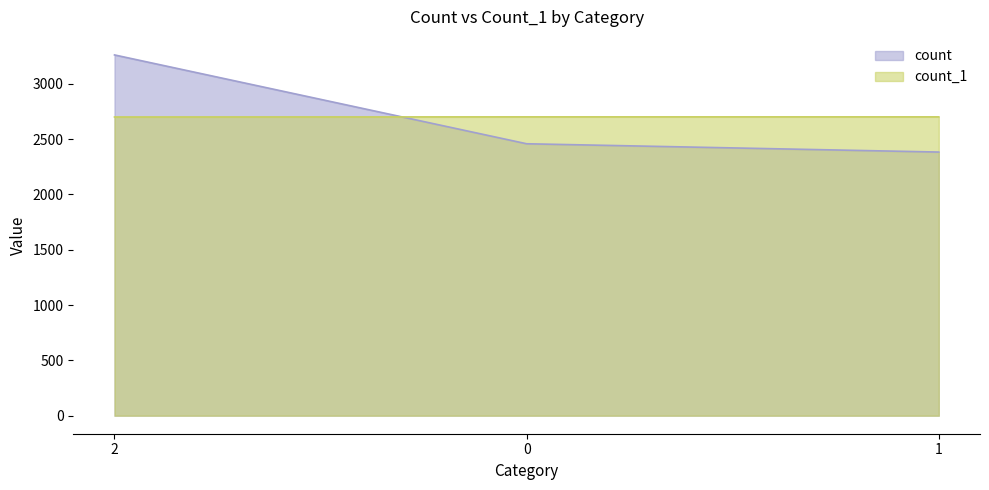

Does the chart display data point markers on the line(s)?

No